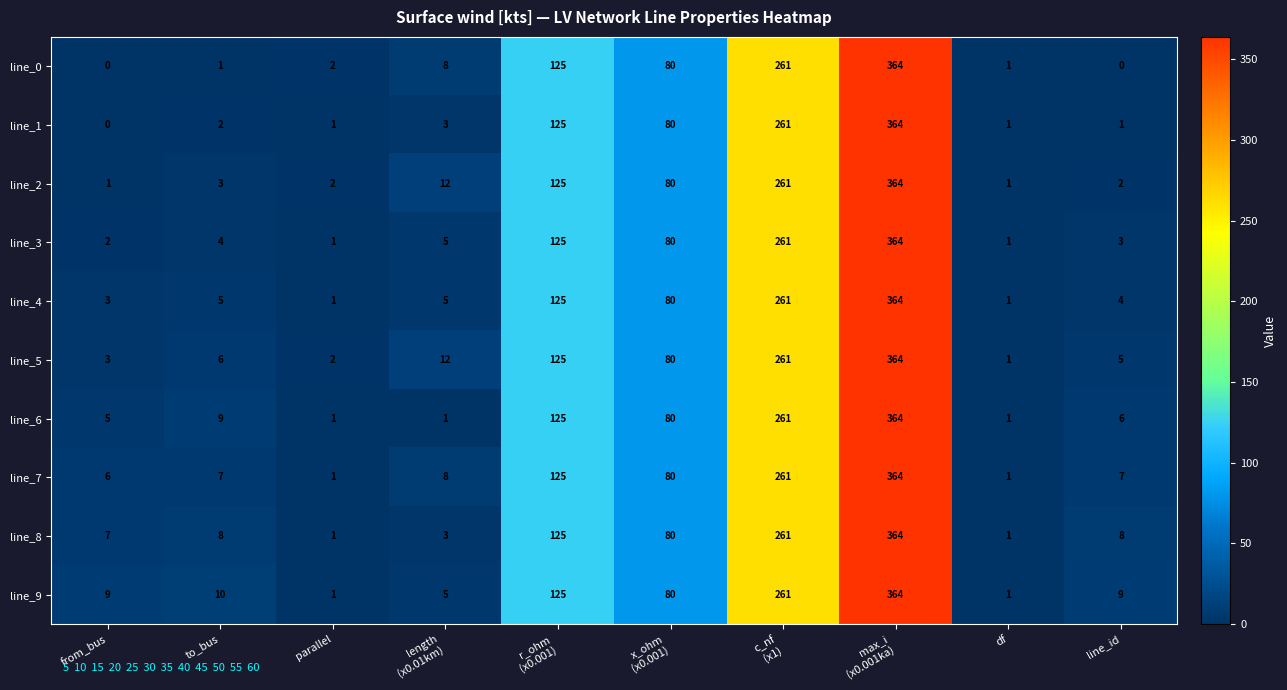

True or false: line_5 has a value of 9 at line_id.

False